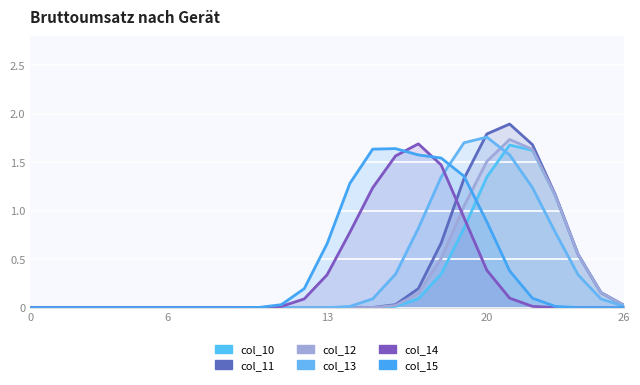

Does the chart display data point markers on the line(s)?

No